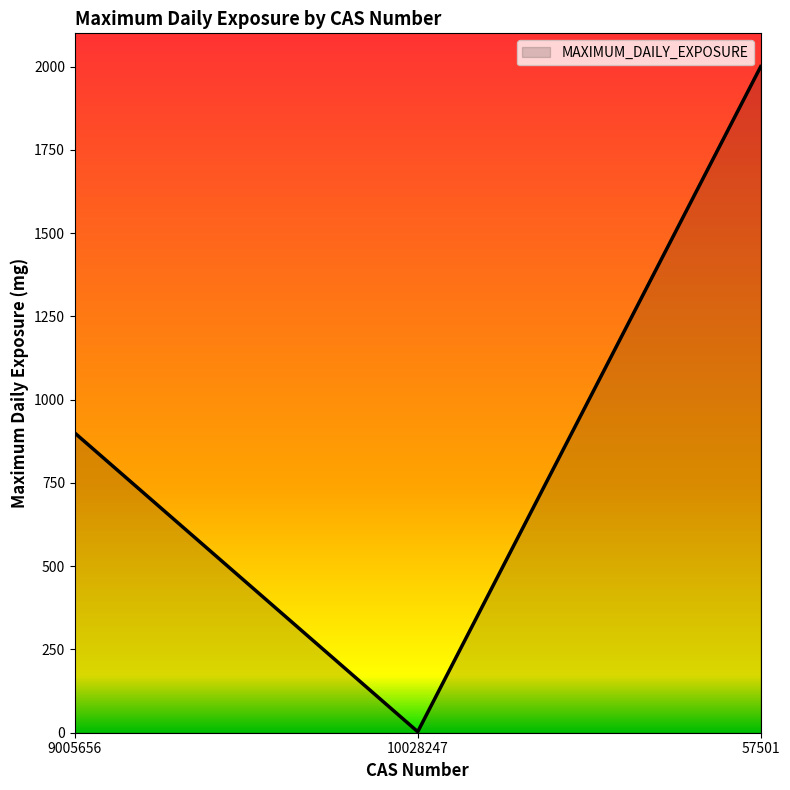

Which label corresponds to the largest value in the chart?

57501